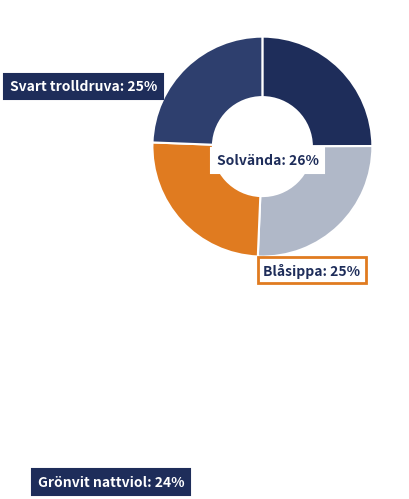

How many segments does this pie chart have?

4